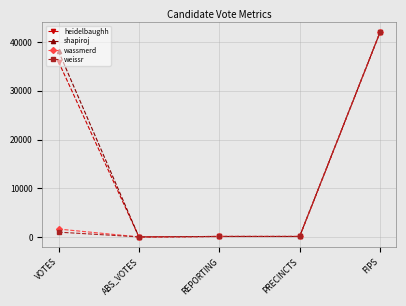

How many lines are shown in the chart?

4